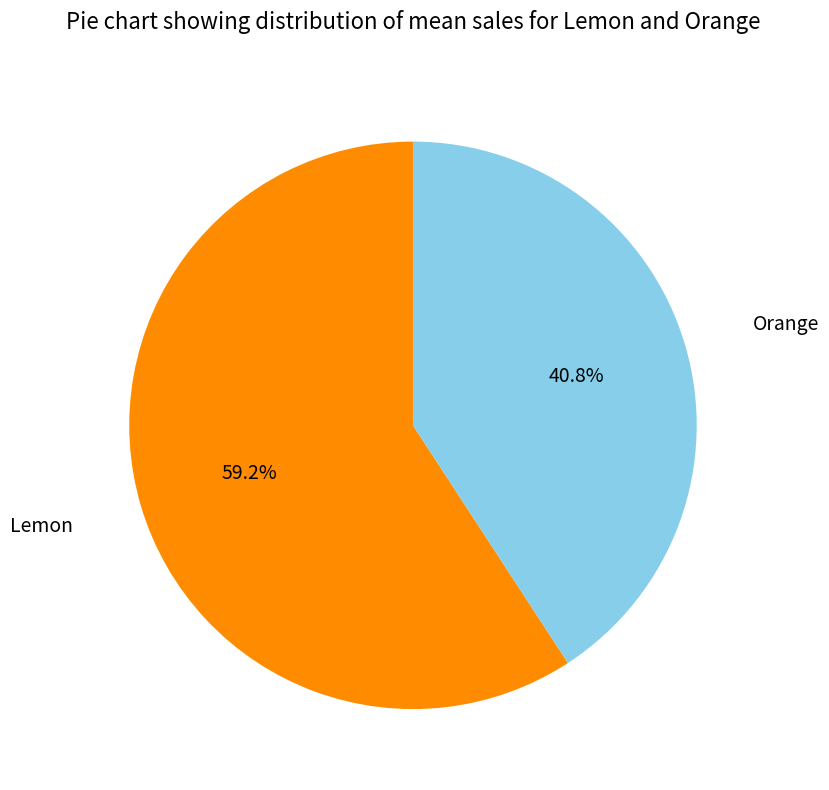

What percentage do Orange and Lemon together represent?

100.0%